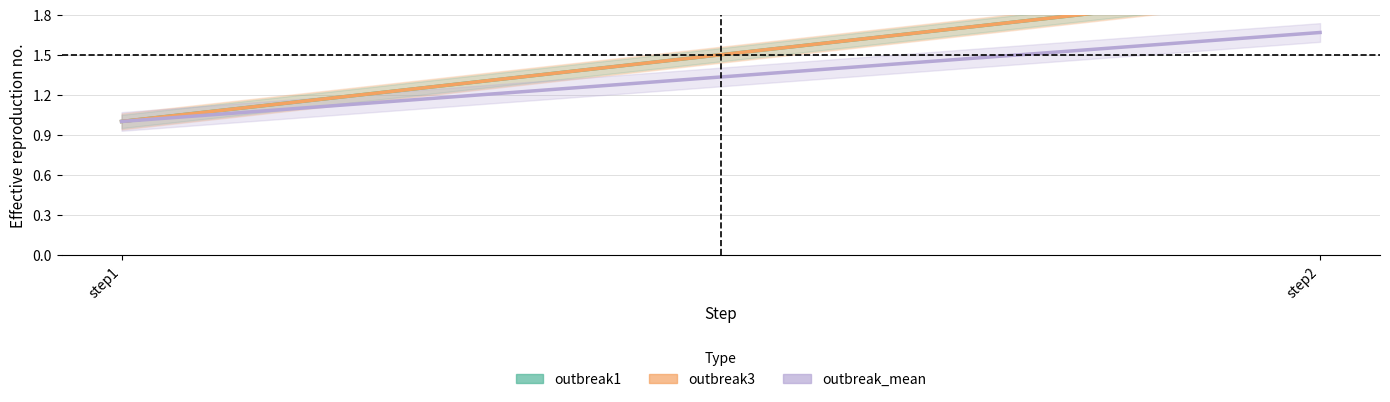

How many outbreak1 values are between 1 and 2?

2